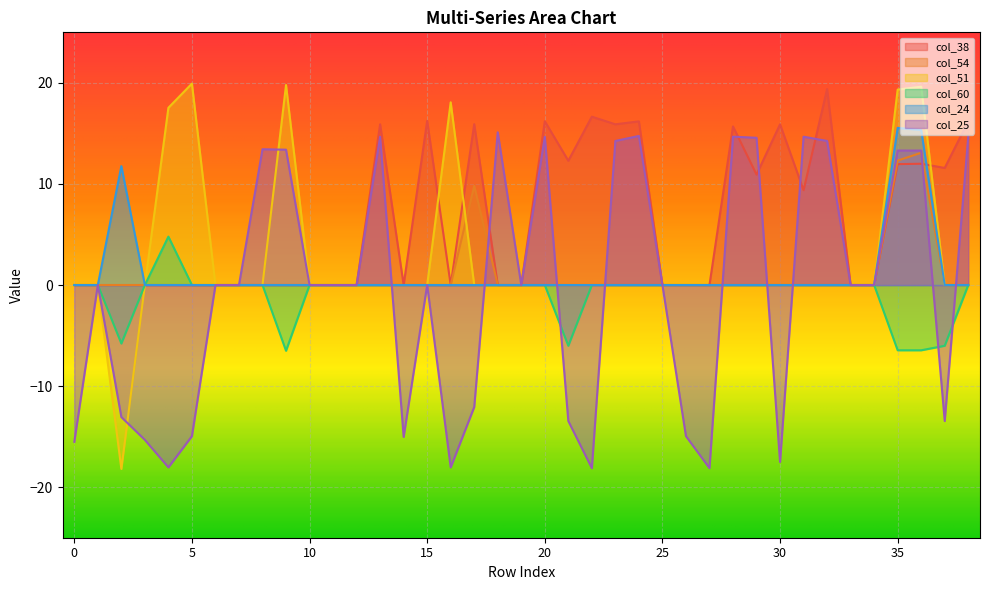

What are all the series names shown in the legend?

col_38, col_54, col_51, col_60, col_24, col_25